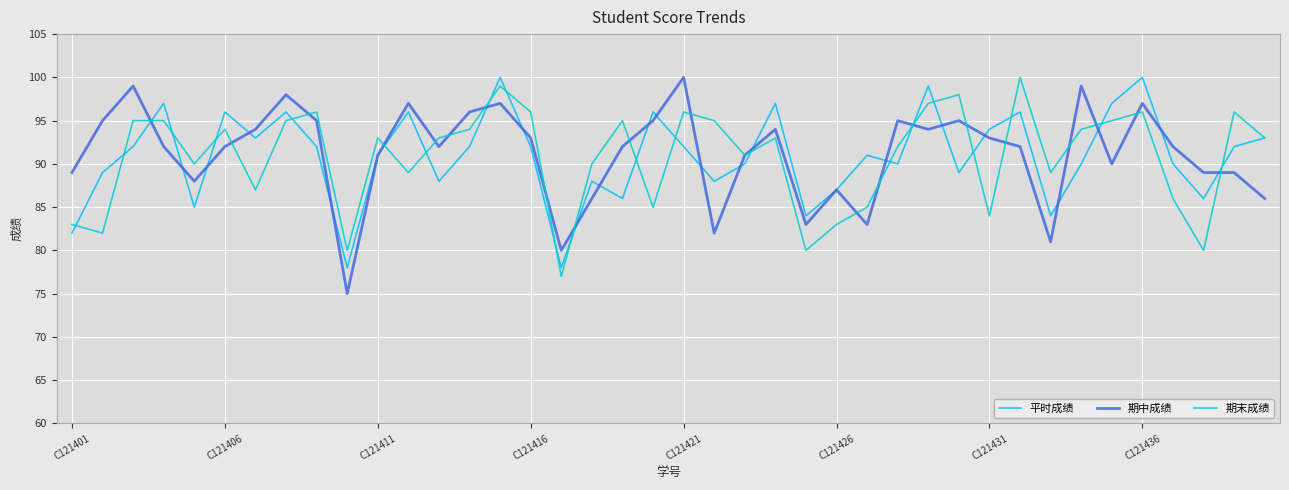

What is the maximum value shown in the chart?

100